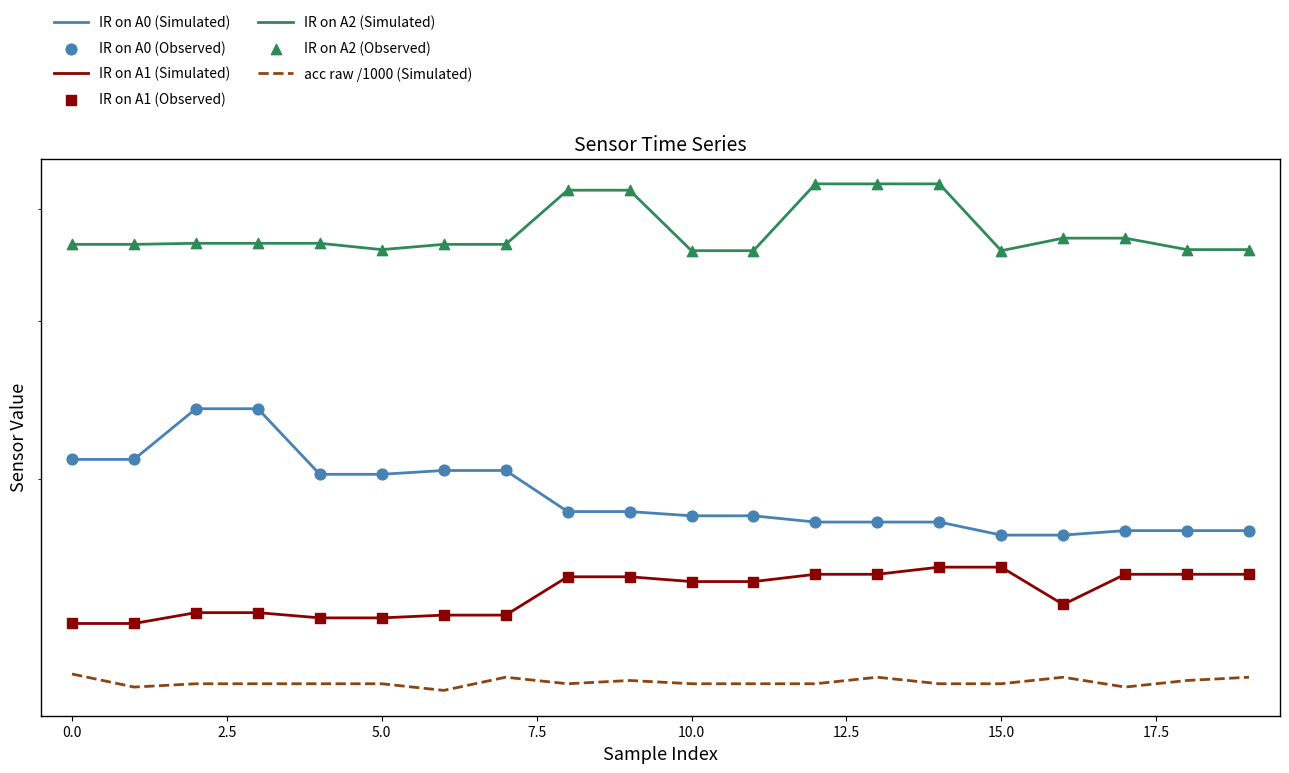

Which series contains the highest Y value?

IR on A2